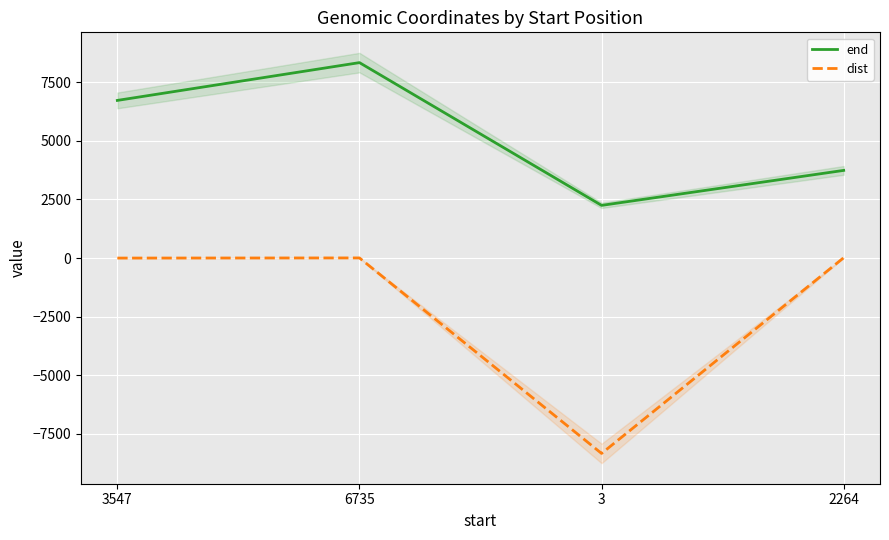

Is it true that dist equals 0 at 3547?

True